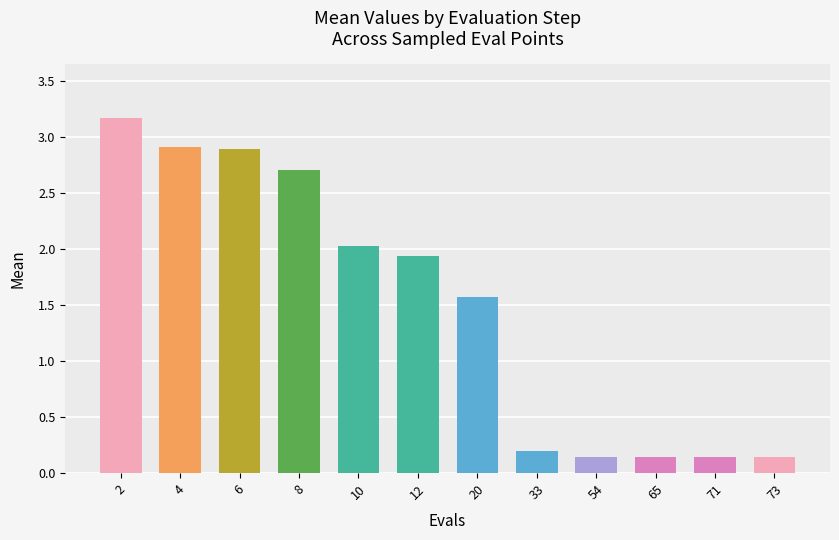

What is the change in value from 8 to 73?

-2.6